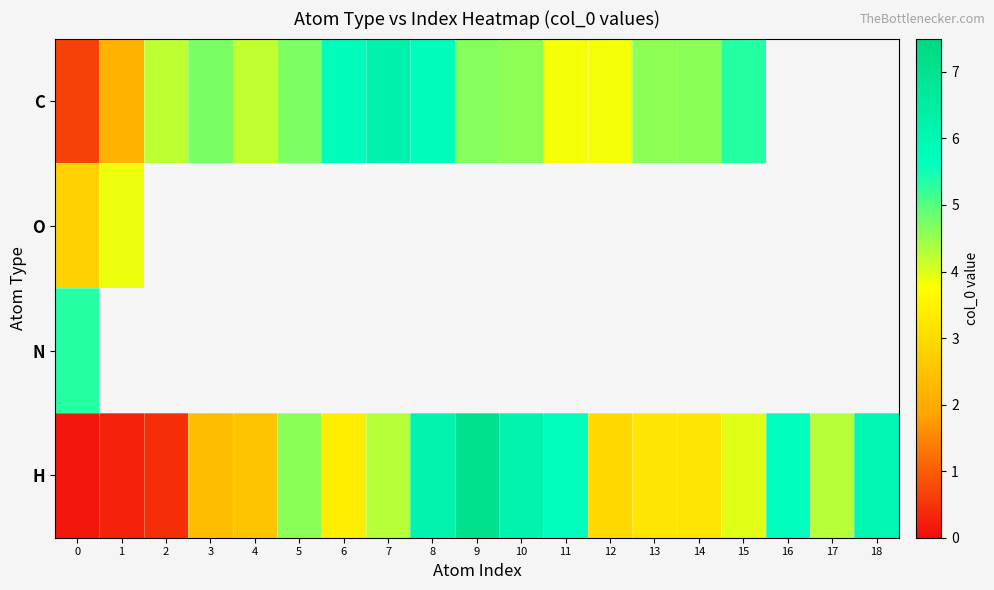

At which category does the chart reach its peak across all series?

9